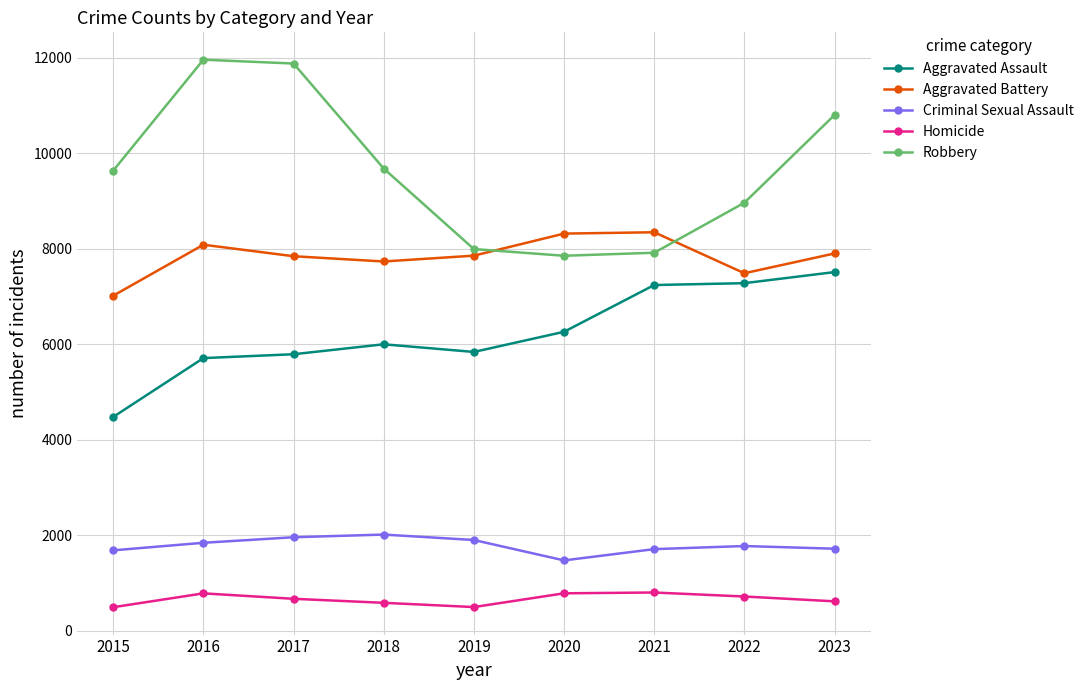

At 2023, list the series in order from smallest to largest.

Homicide, Criminal Sexual Assault, Aggravated Assault, Aggravated Battery, Robbery